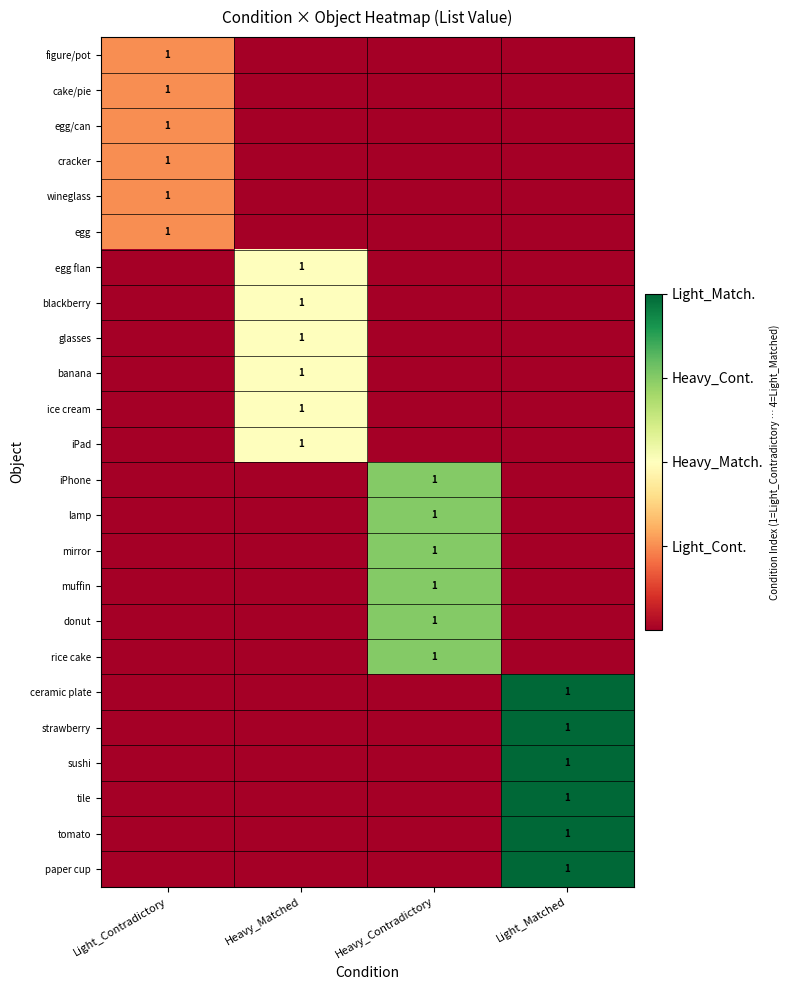

The value of egg/can at Light_Contradictory is 2. True or false?

False